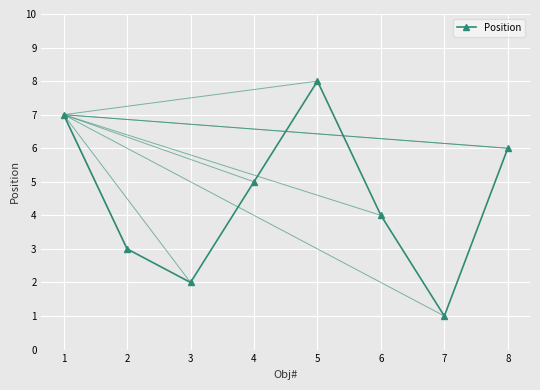

Where is the first local minimum?

3